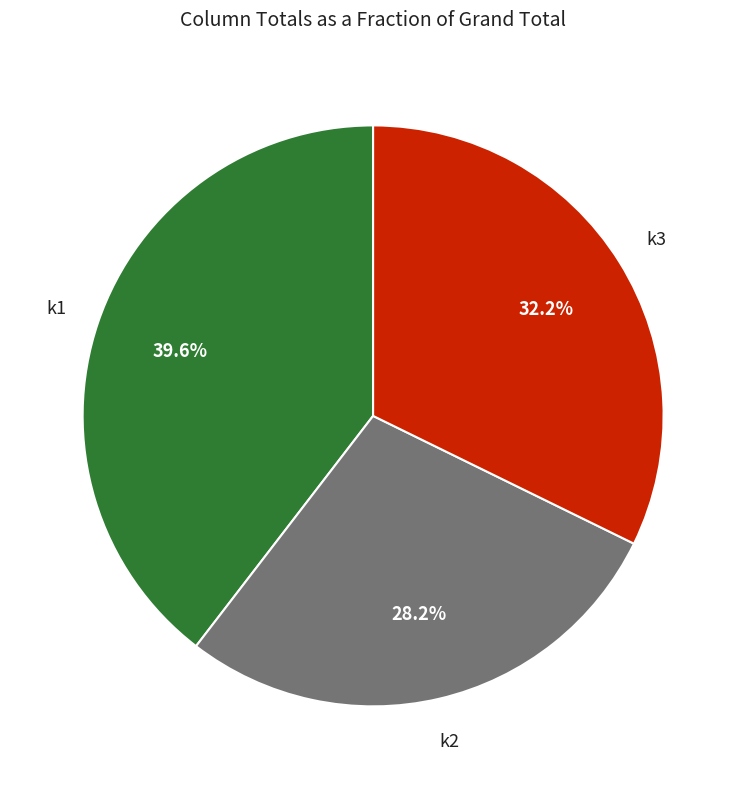

Count the number of slices in the pie.

3